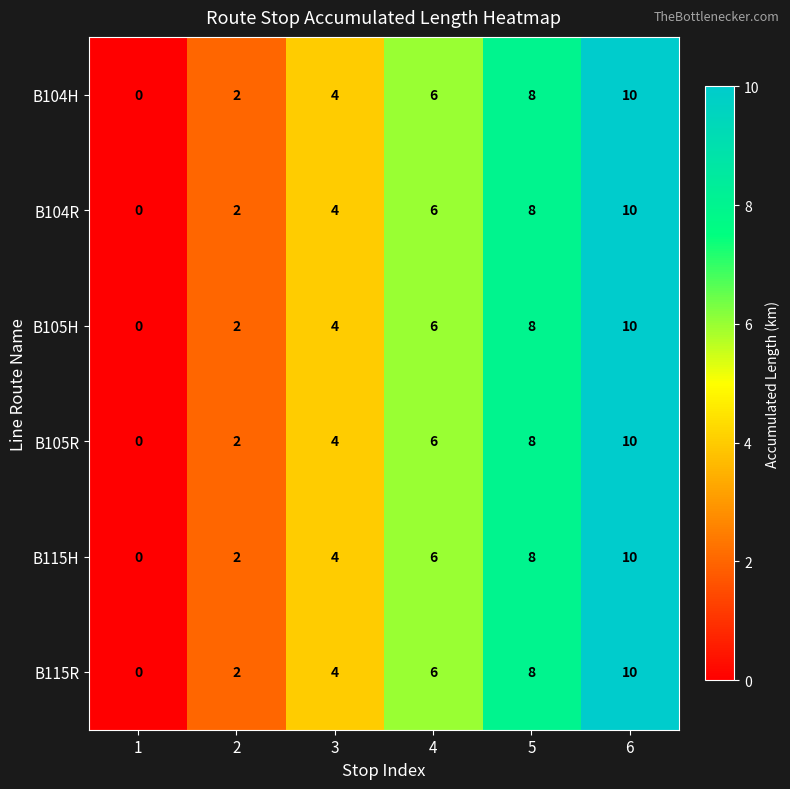

Is it true that B105R equals 4 at 3?

True